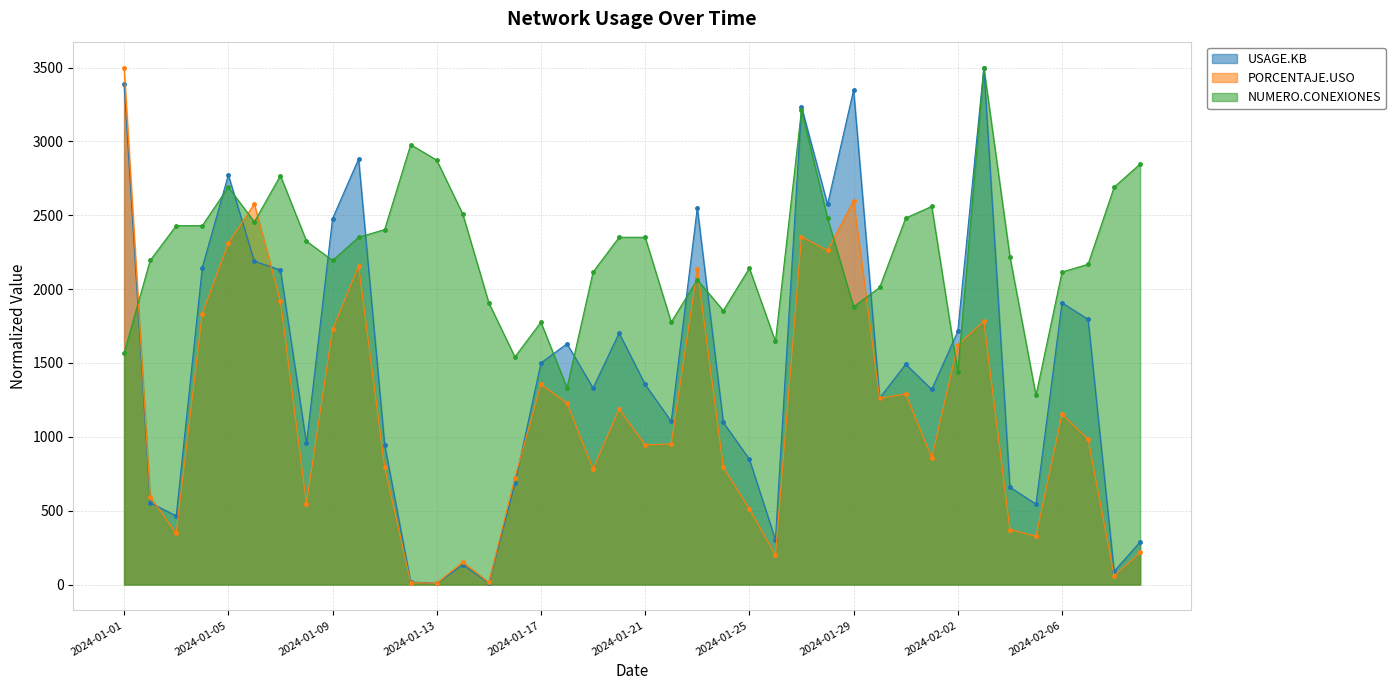

Where do NUMERO.CONEXIONES and PORCENTAJE.USO first cross each other?

2024-01-01 and 2024-01-02